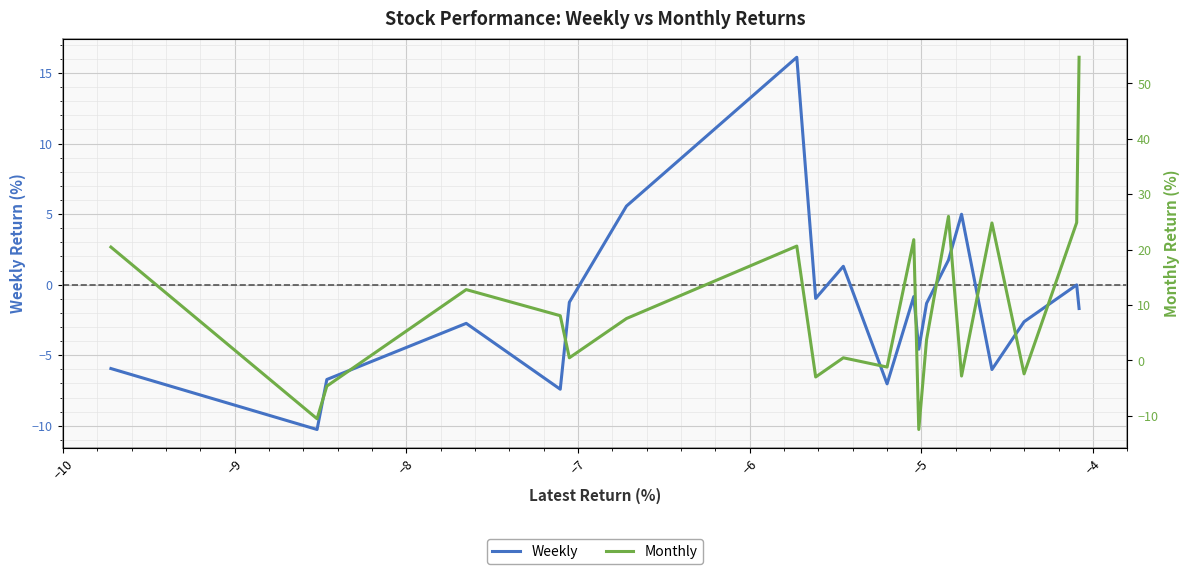

List the series in order of their overall mean, highest first.

Monthly, Weekly